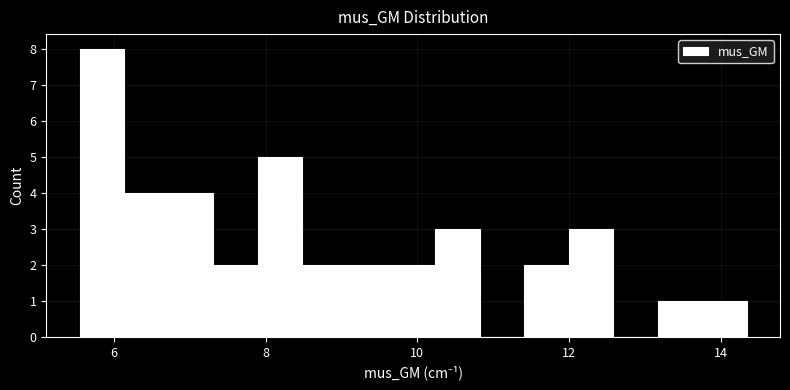

Around what value on the x-axis is the tallest bar? Give the approximate position of its centre, as read against the axis.

5.8